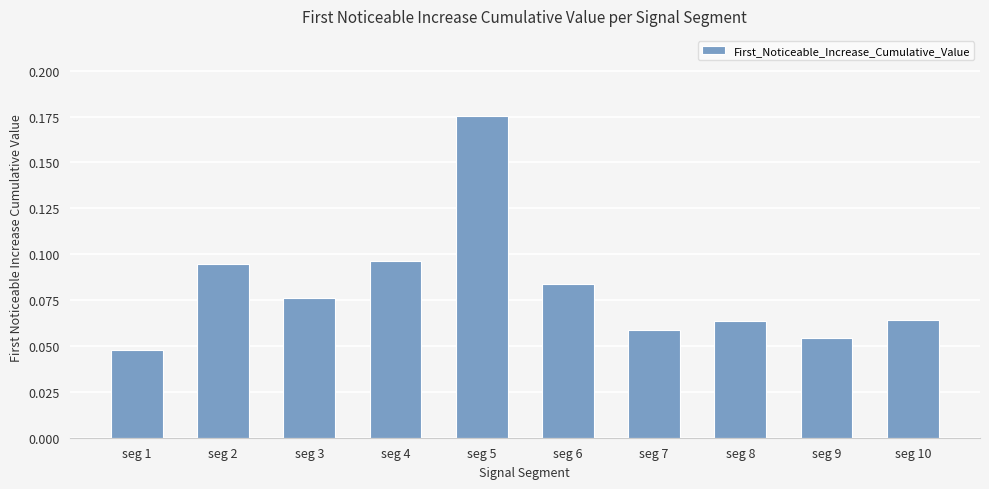

Which label corresponds to the smallest value in the chart?

seg 1